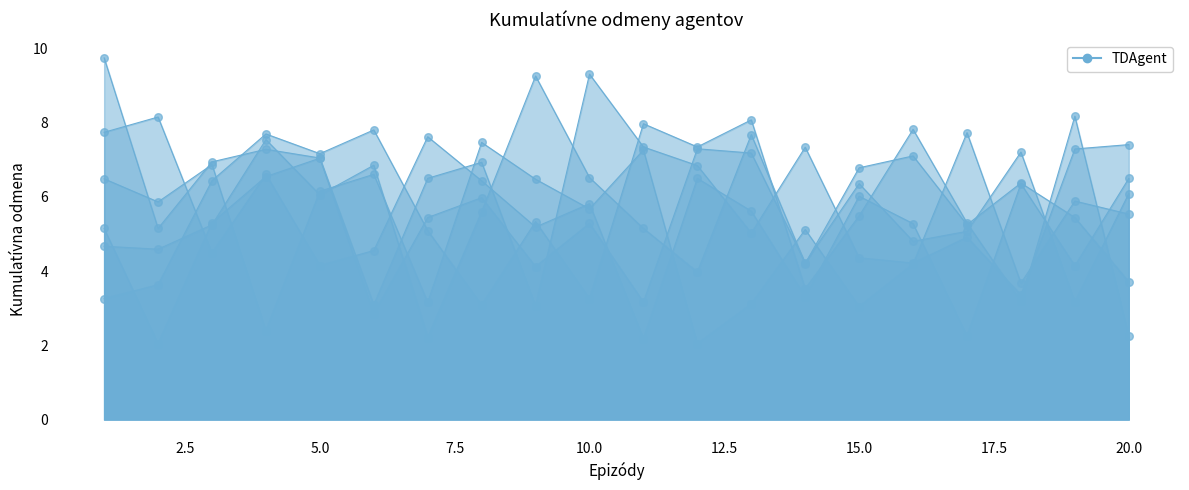

At how many categories does at least one series exceed 3?

20